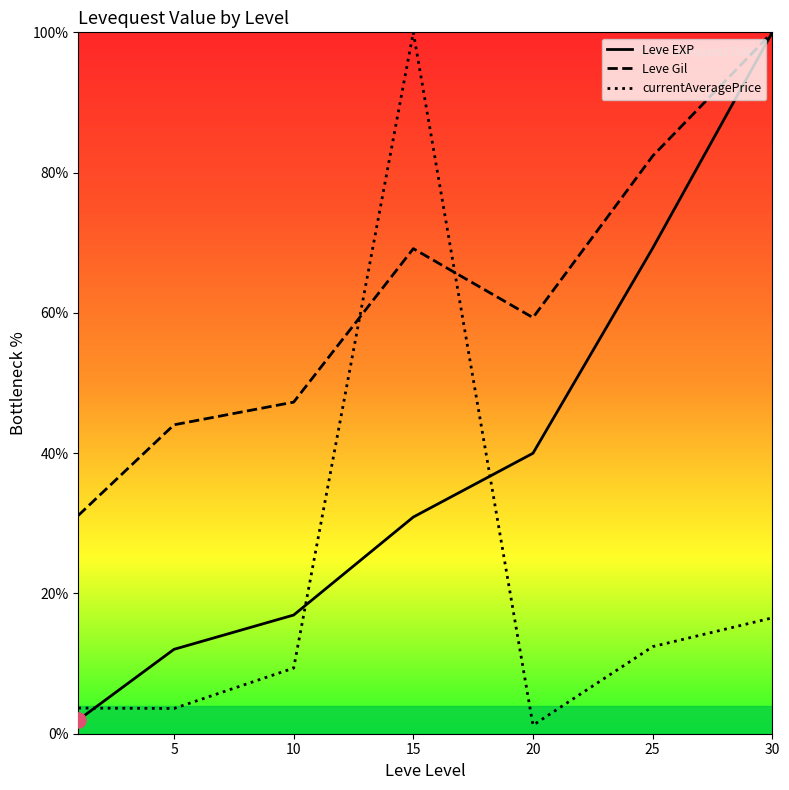

Which series reaches the maximum Y coordinate?

Leve EXP